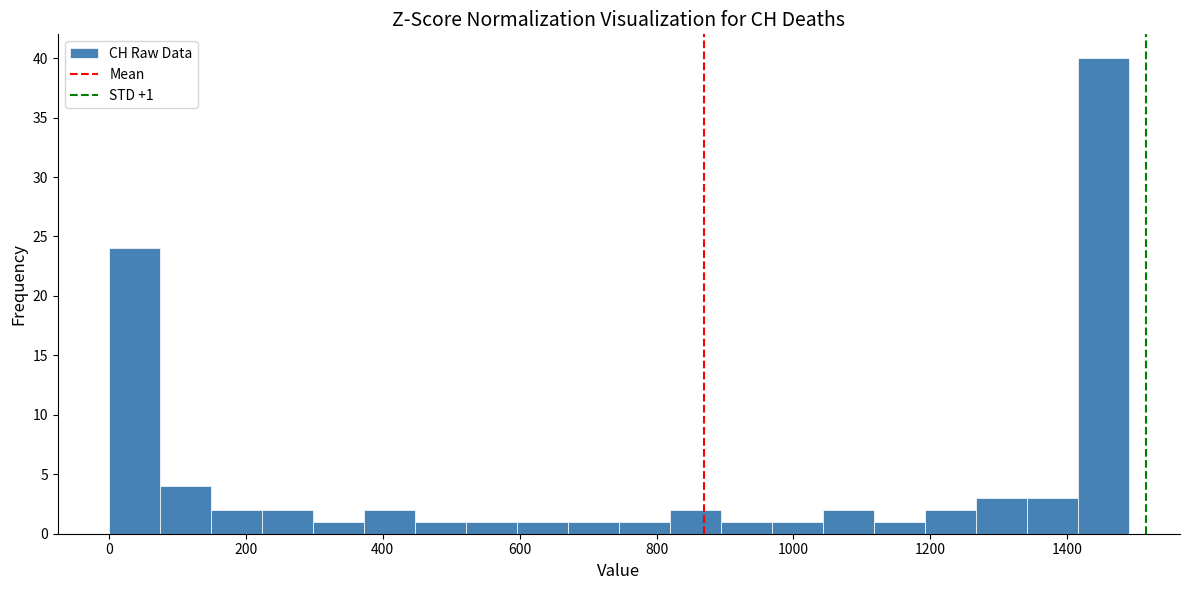

Around what value on the x-axis is the tallest bar? Give the approximate position of its centre, as read against the axis.

1460